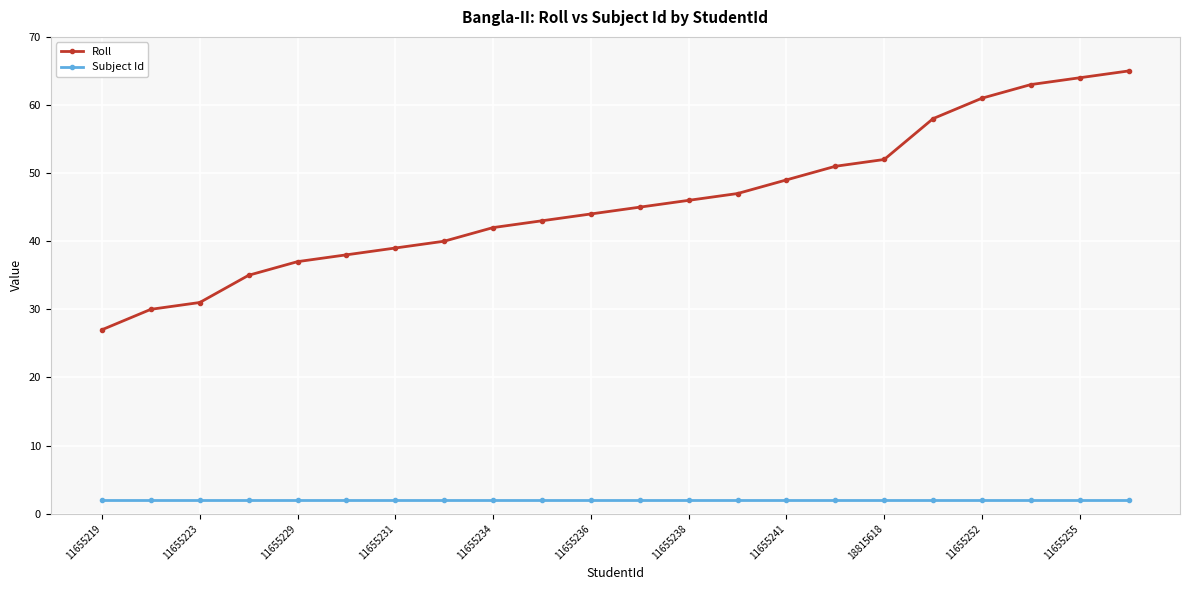

Which series has the largest total across all categories?

Roll